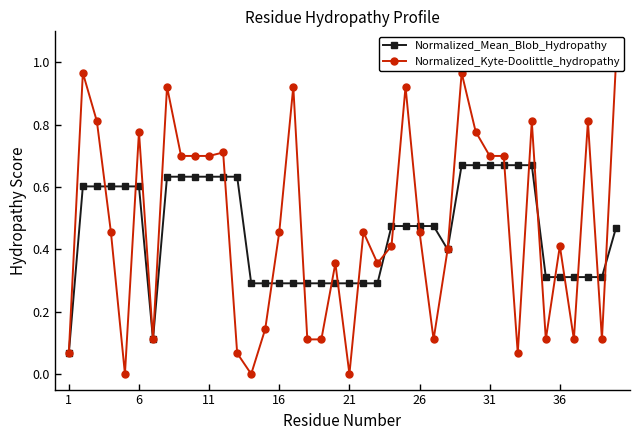

What is the difference between the maximum and minimum values in the Normalized_Kyte-Doolittle_hydropathy series?

1.0